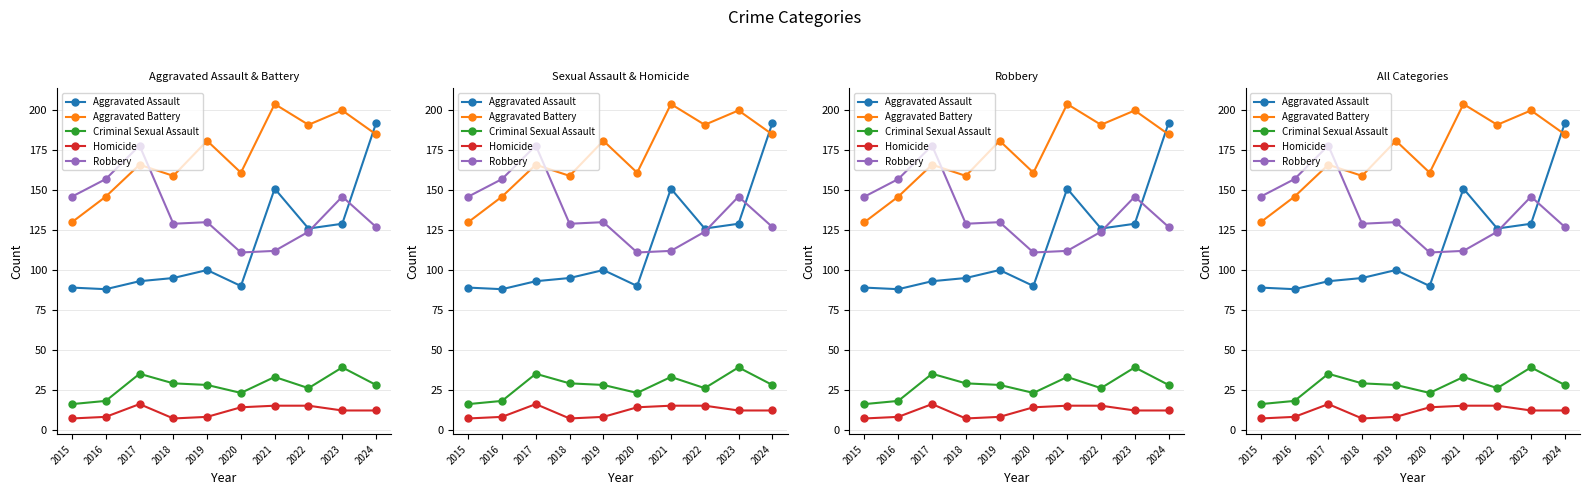

At which category does Aggravated Battery reach its first local valley?

2018